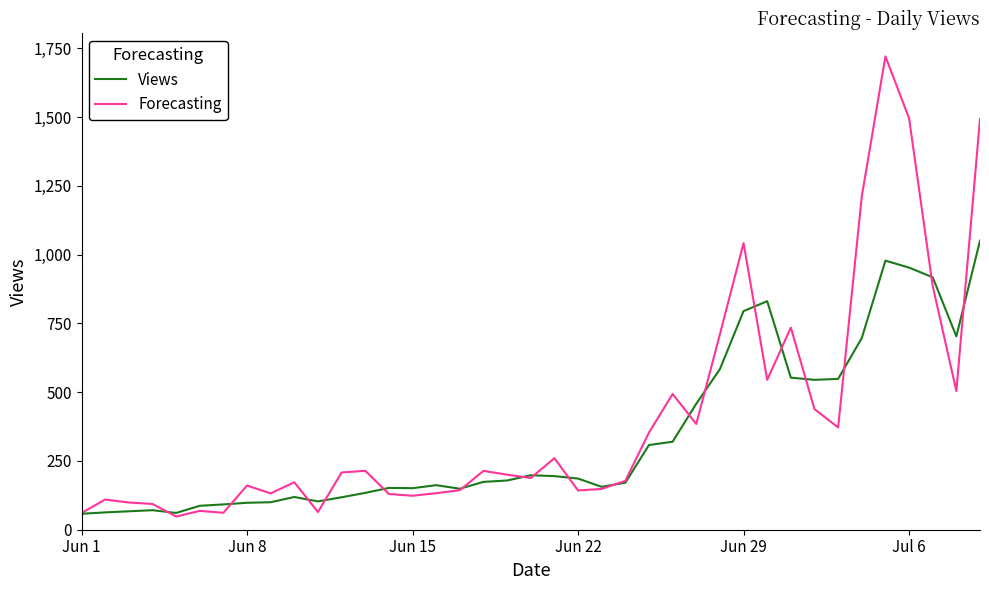

What is the highest value of the Views series?

1051.0